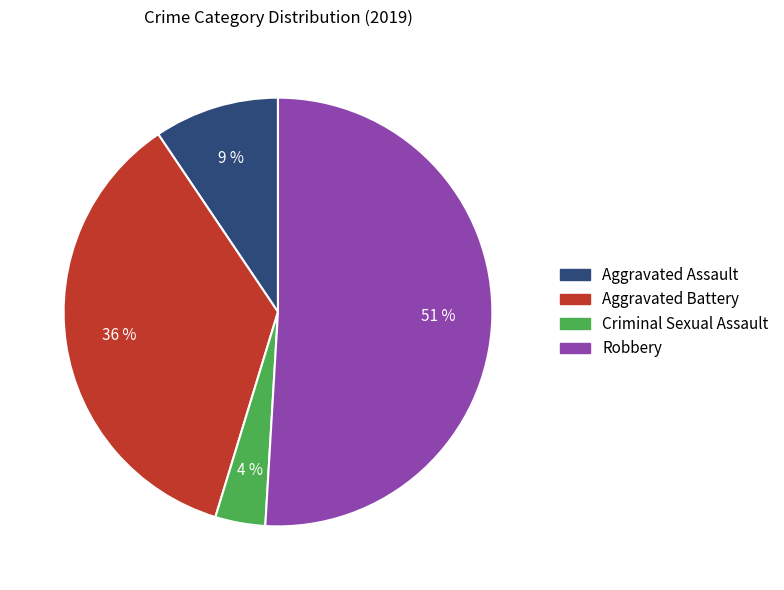

What percentage is the Criminal Sexual Assault slice, to the nearest percent?

4%